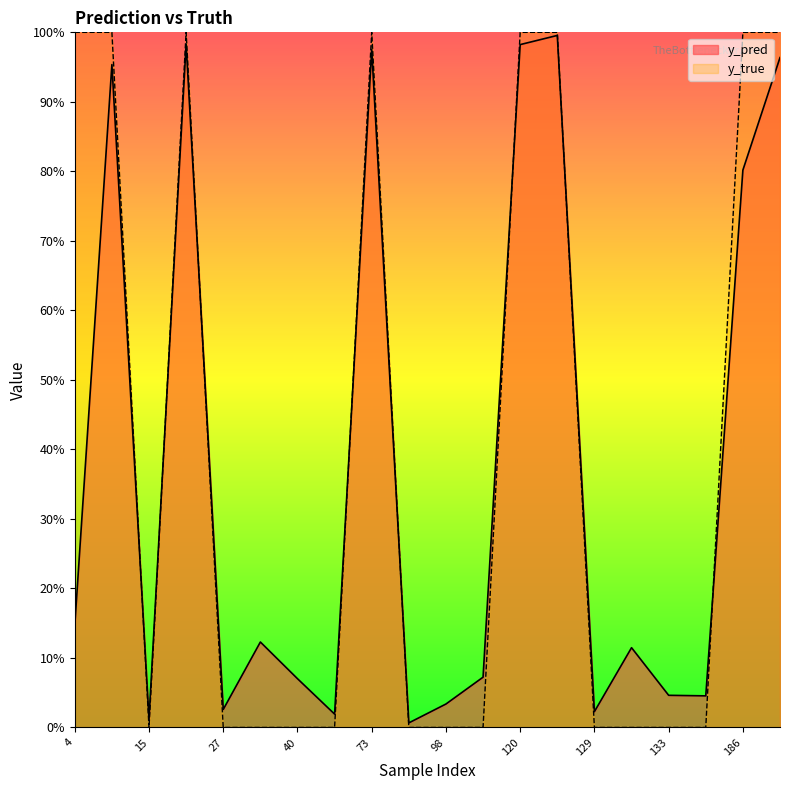

True or false: y_true and y_pred cross at least once.

True